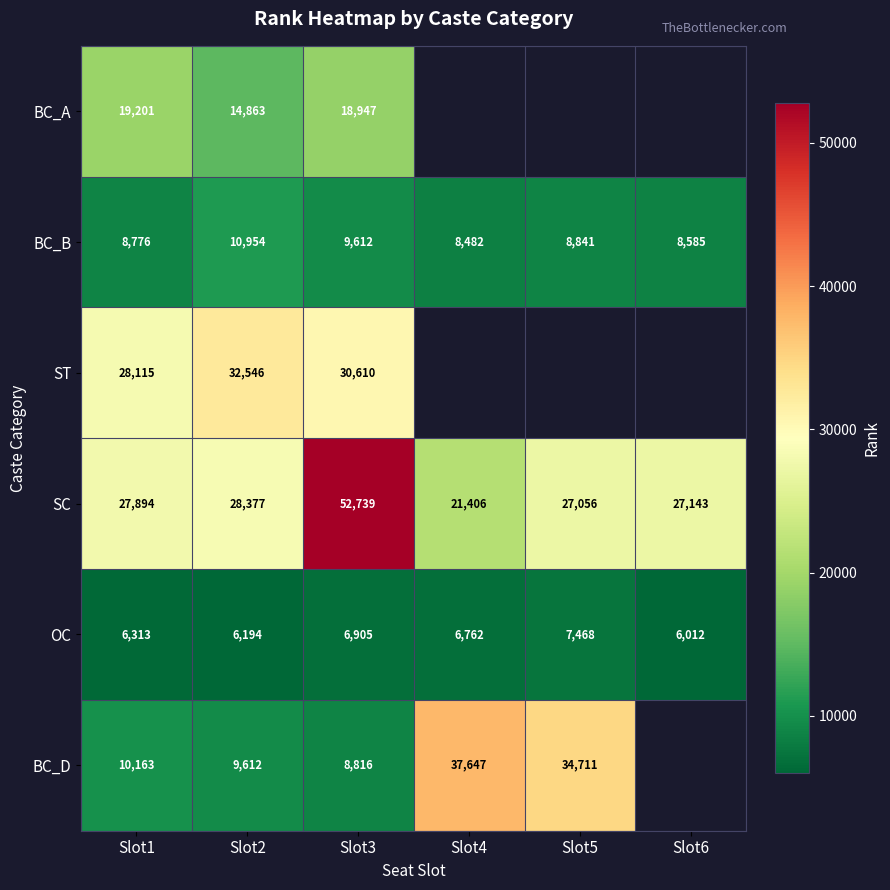

How many data points in OC are less than 6762?

3